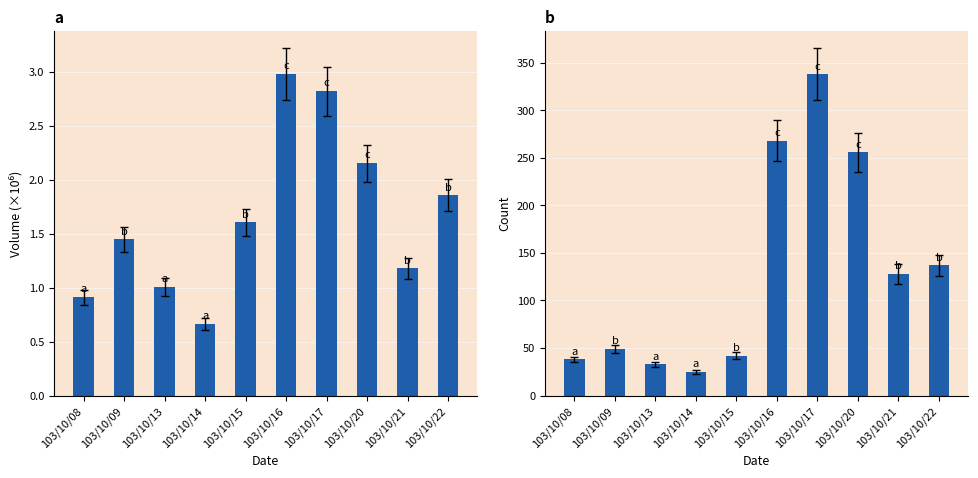

How many bars are there in total?

20